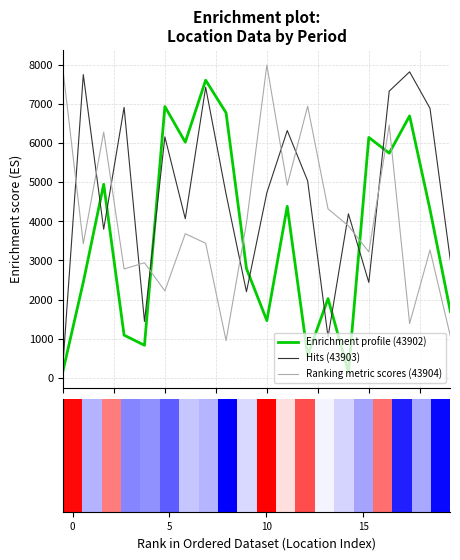

How many values in the 43902 series are below 4300?

10